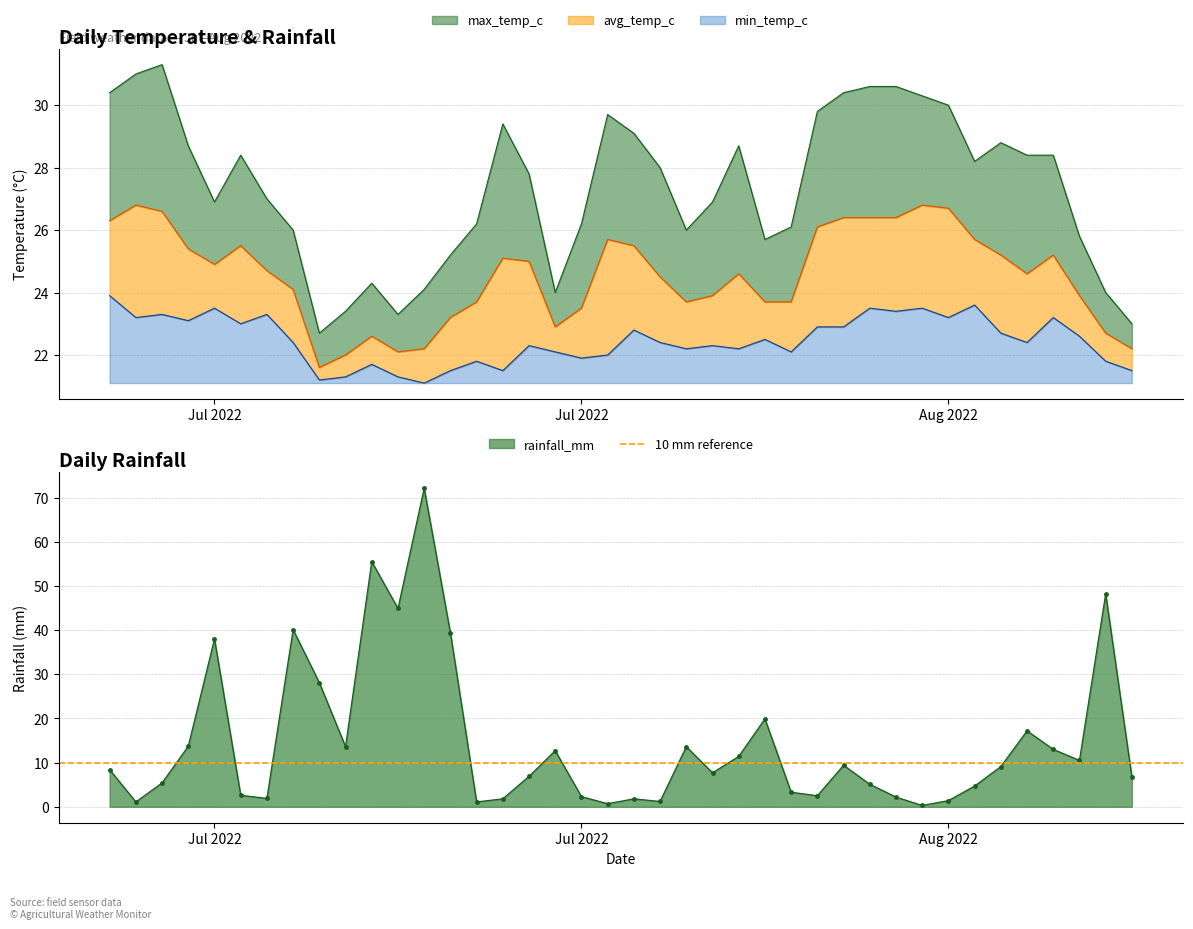

What is the label of the 29th point from the left?

2022-07-29